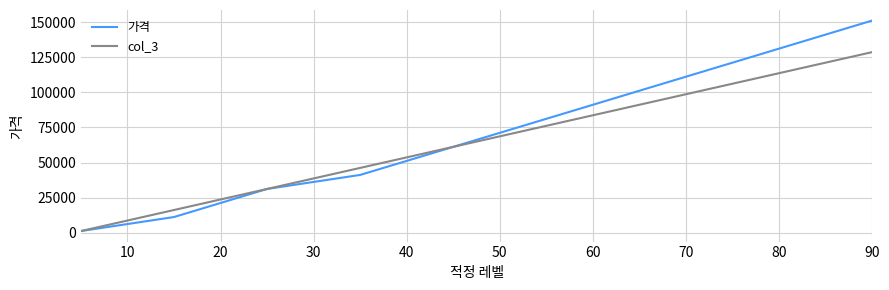

What is the sum of all 가격 values?

1261600